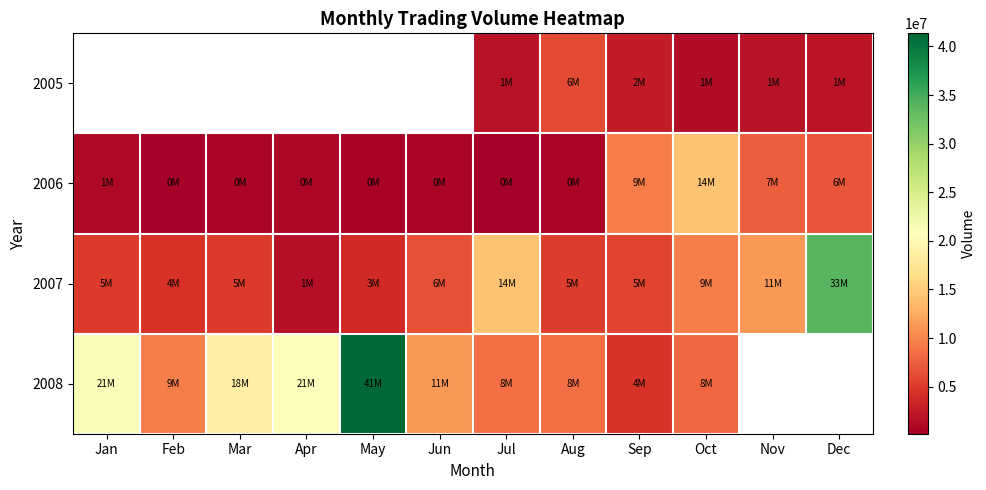

What value does the 2005 series have at Aug?

6146098.0